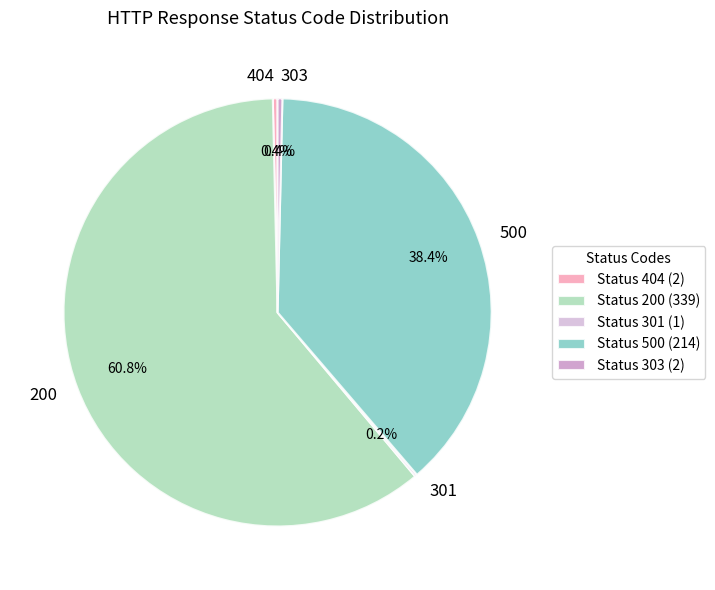

Approximately how many times larger is the value at 500 compared to 200?

0.6